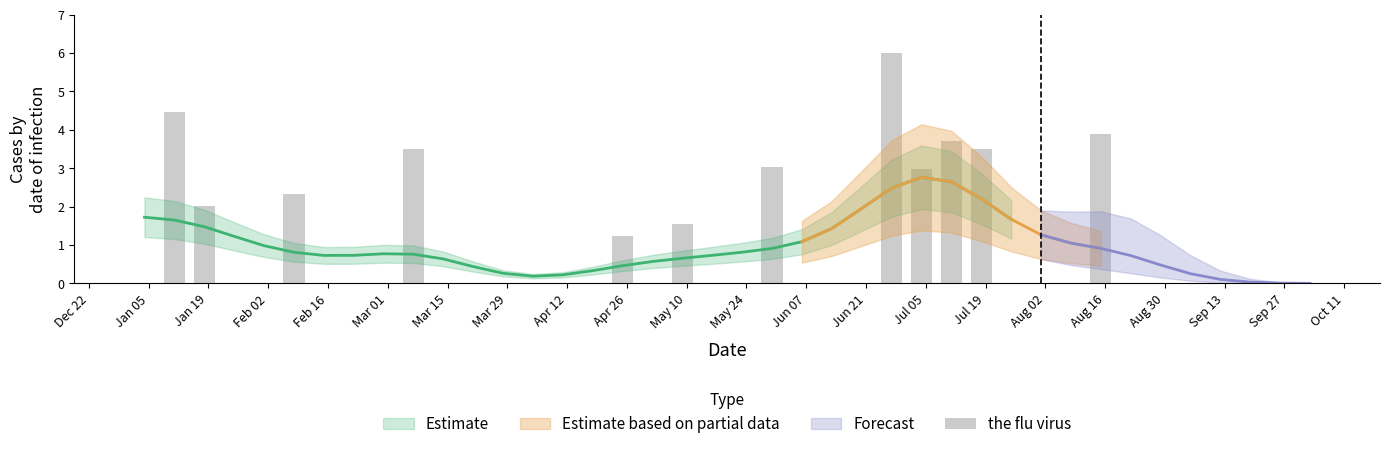

What is the sum of all values?

38.2